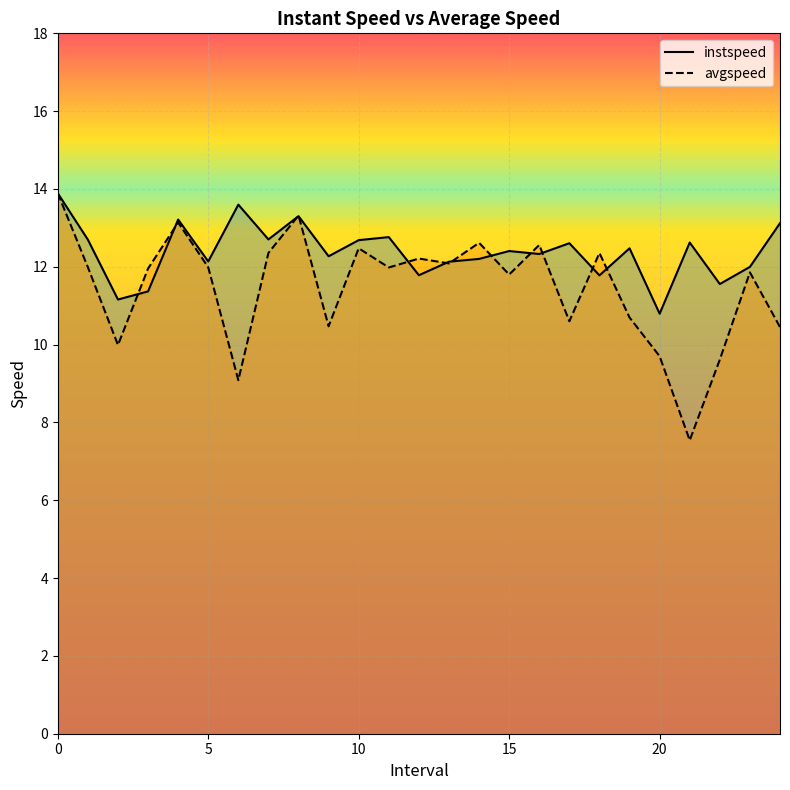

Which series changed the most between 16 and 24?

avgspeed